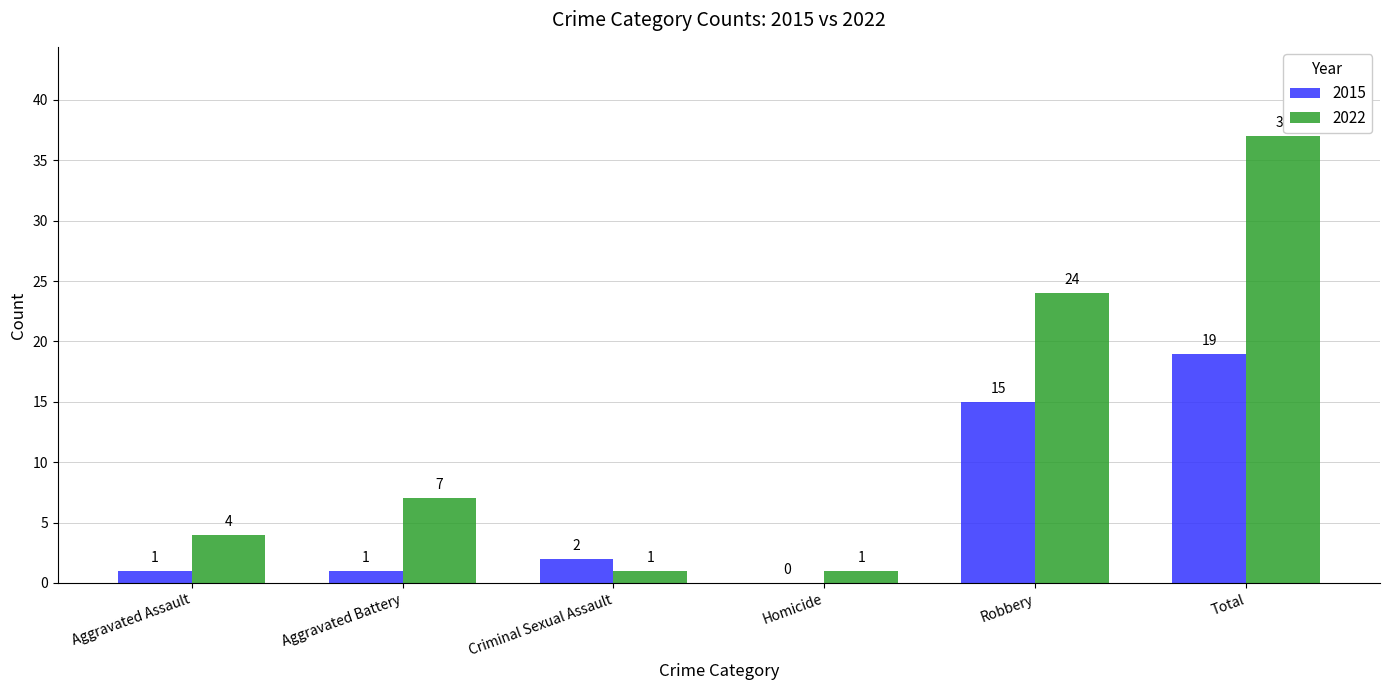

Which label corresponds to the largest value in the chart?

Total